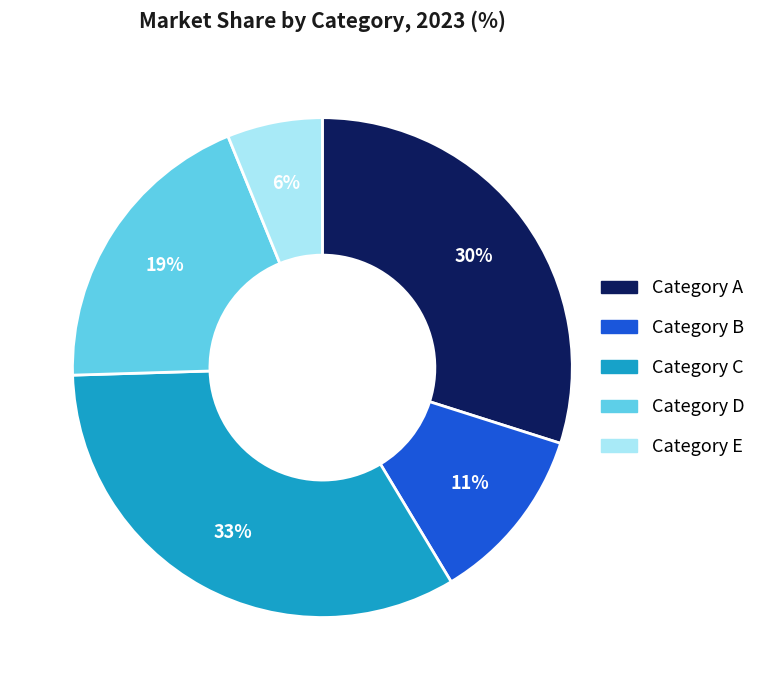

How many segments does this pie chart have?

5